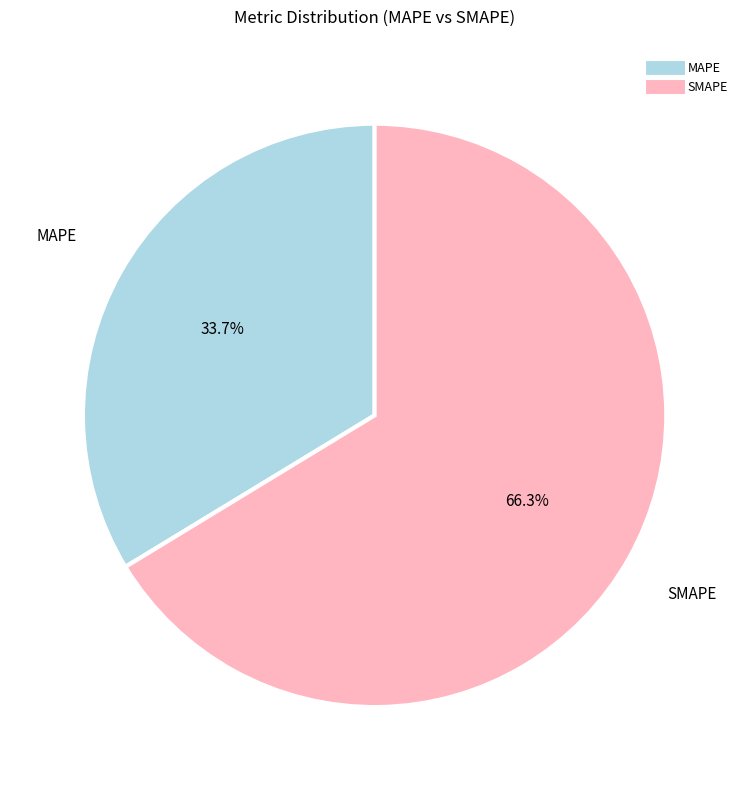

Is it true that MAPE is 23% of the pie?

False